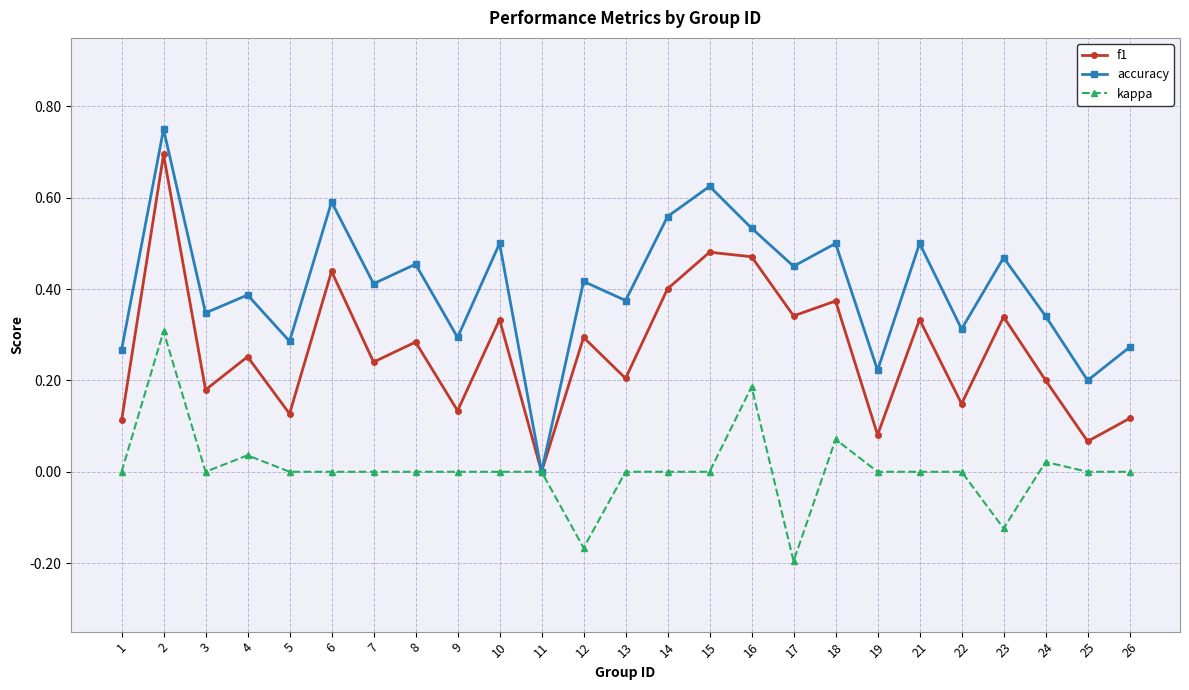

List the series in order of their peak value, lowest first.

kappa, f1, accuracy